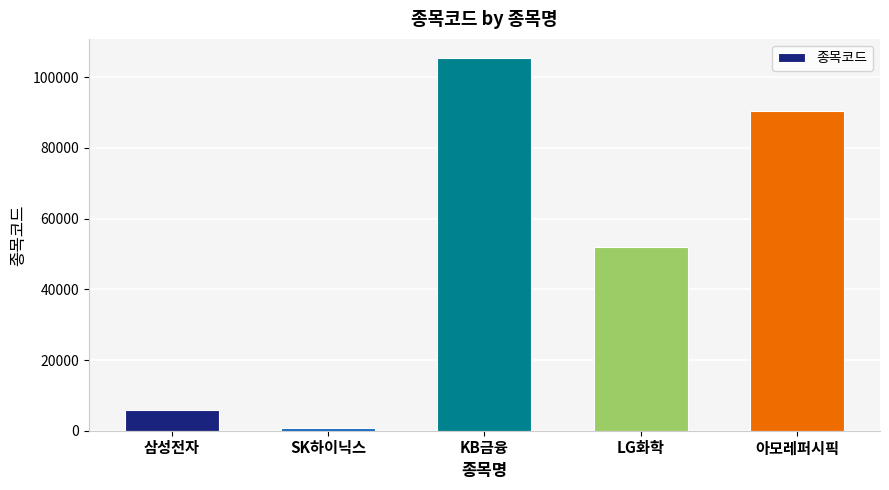

Is it true that the value at 삼성전자 is 9532?

False